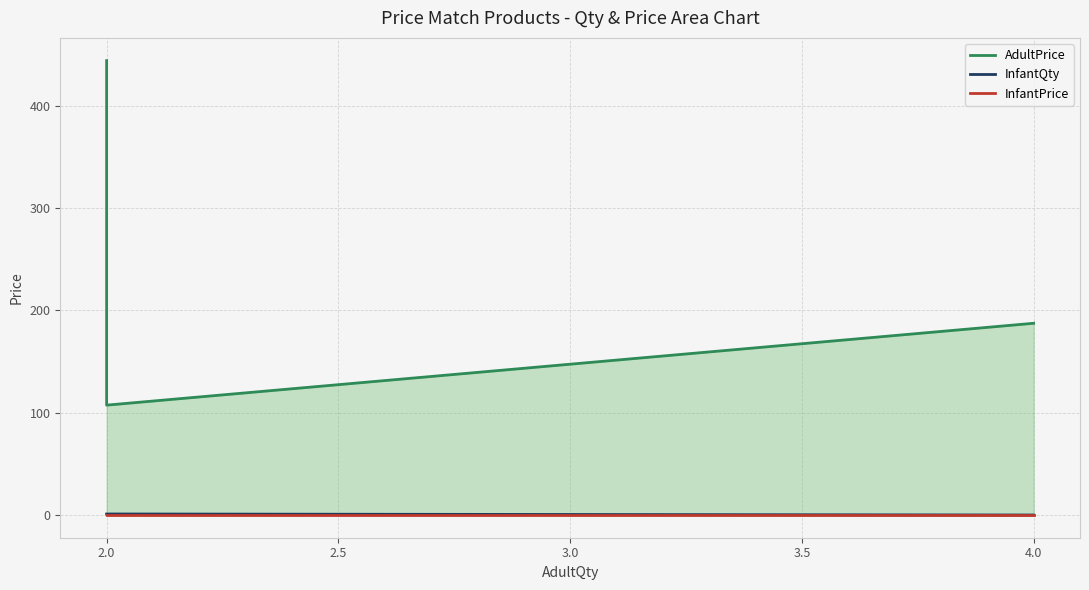

Reading left to right, extract all data points from this chart.

AdultPrice: 444.0	107.3	187.3
InfantQty: 1.0	1.0	0.0
InfantPrice: 0.0	0.0	0.0